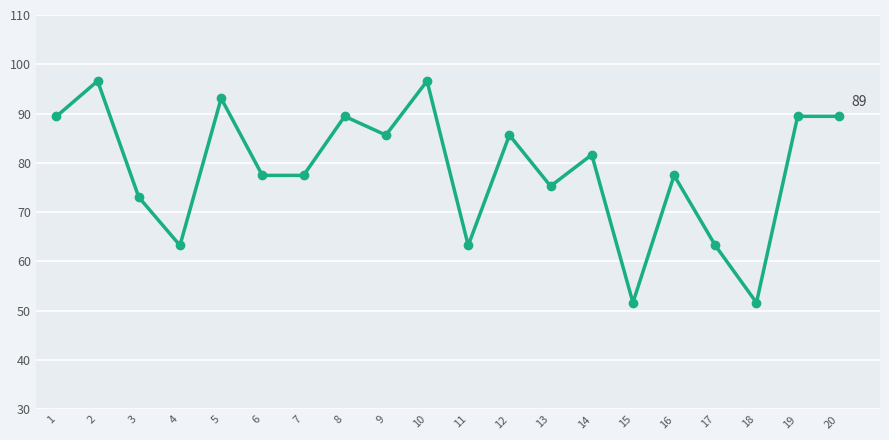

How many lines are shown in the chart?

1